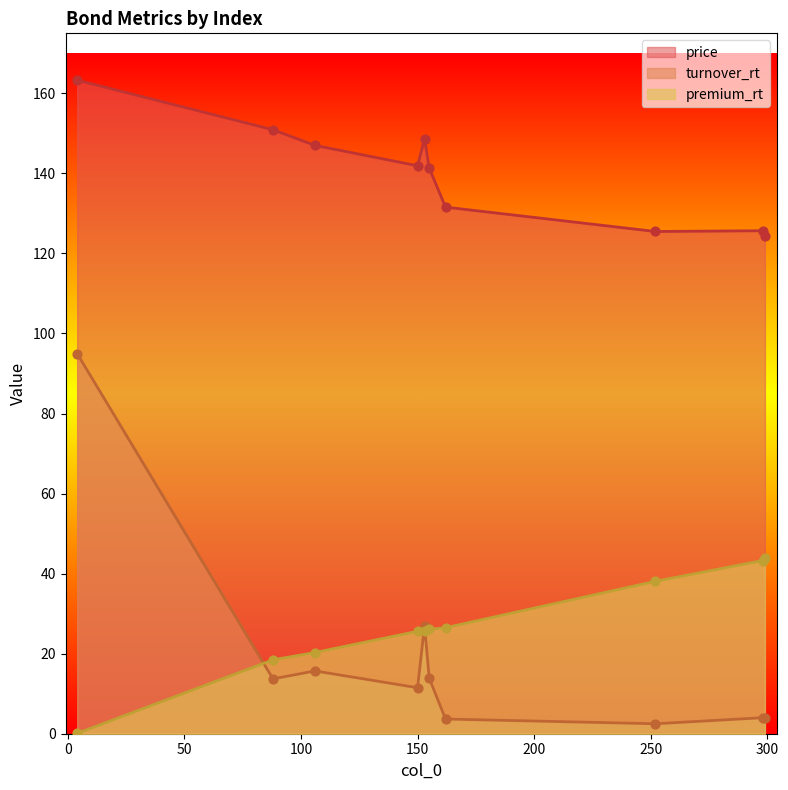

What is the total value across all series at 299?

172.3